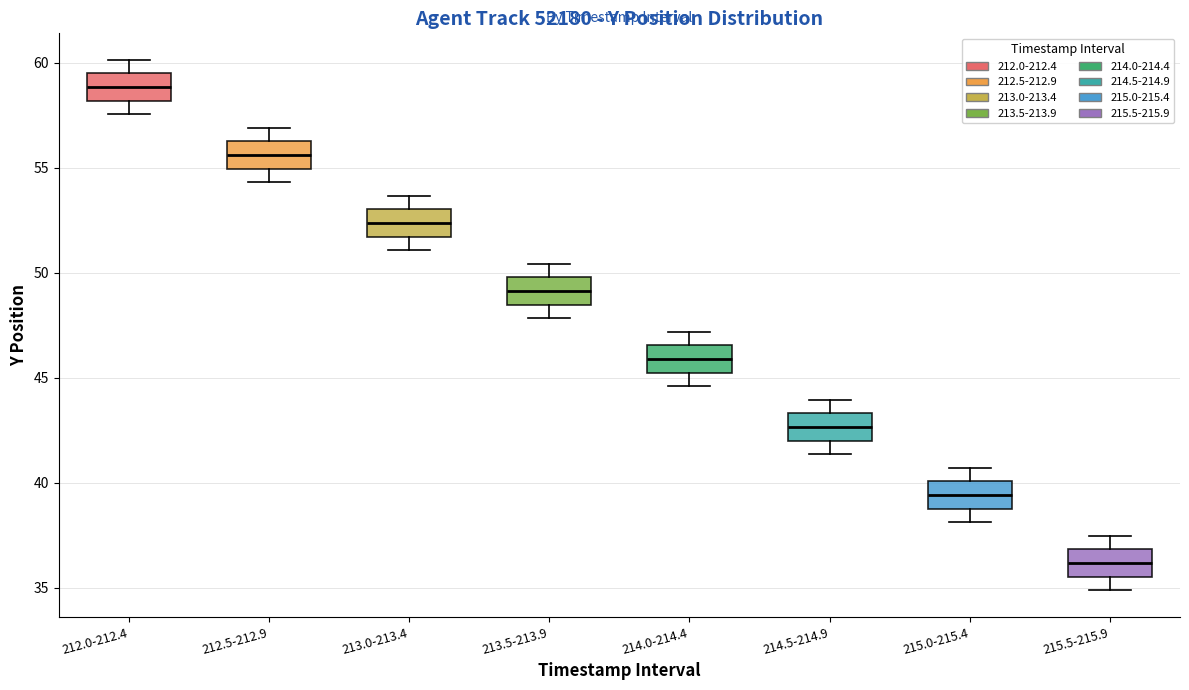

Reading left to right, read every box against the y-axis: the position of its median line, the range the box covers, and the ends of its whiskers. The values are not printed on the chart, so give them approximately, as read against the axis.

212.0-212.4: median 59.0, box 58.0 to 59.5, whiskers 57.5 to 60.0
212.5-212.9: median 55.5, box 55.0 to 56.5, whiskers 54.5 to 57.0
213.0-213.4: median 52.5, box 51.5 to 53.0, whiskers 51.0 to 53.5
213.5-213.9: median 49.0, box 48.5 to 50.0, whiskers 48.0 to 50.5
214.0-214.4: median 46.0, box 45.0 to 46.5, whiskers 44.5 to 47.0
214.5-214.9: median 42.5, box 42.0 to 43.5, whiskers 41.5 to 44.0
215.0-215.4: median 39.5, box 39.0 to 40.0, whiskers 38.0 to 40.5
215.5-215.9: median 36.0, box 35.5 to 37.0, whiskers 35.0 to 37.5